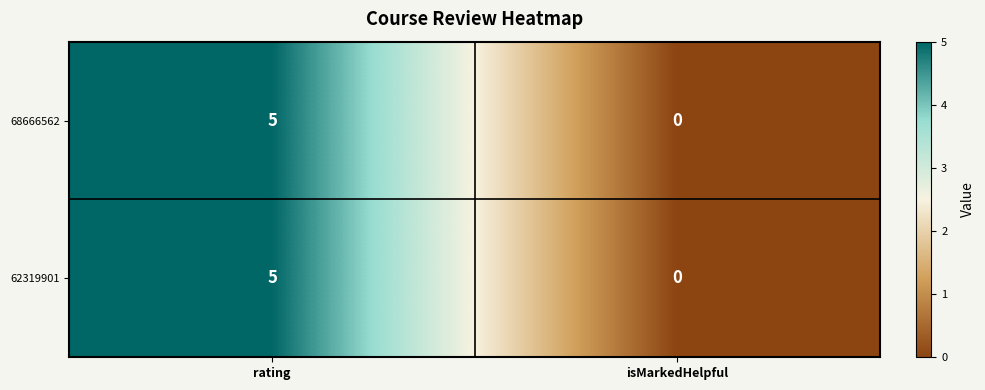

Which category has the highest value across all series?

rating